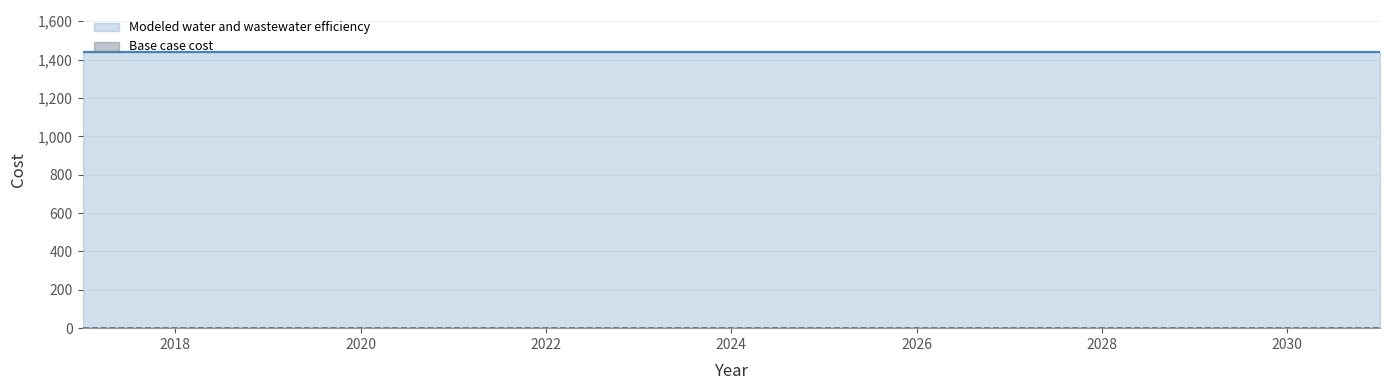

The Modeled water and wastewater efficiency series shows 2475.2 at 2030. True or false?

False